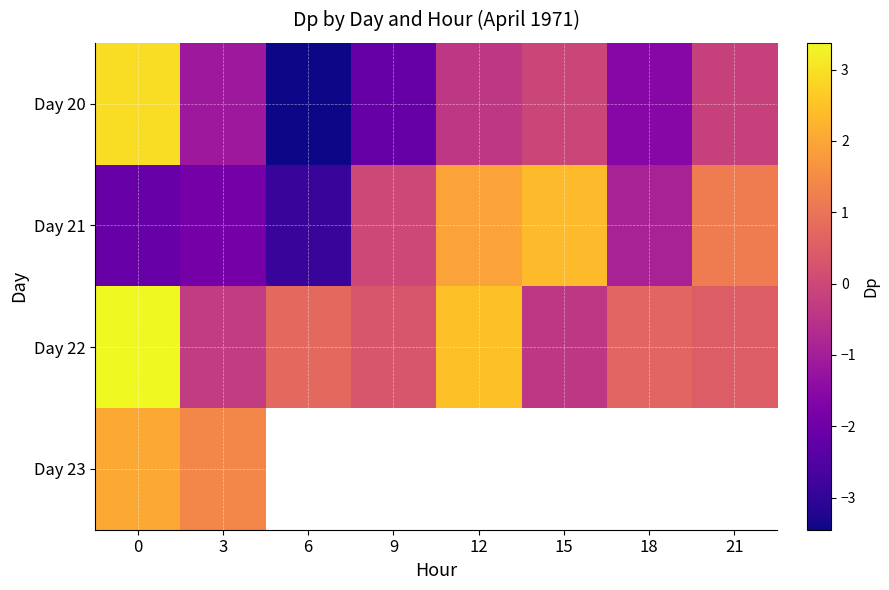

The value of Day 21 at 15 is 1.2. True or false?

False